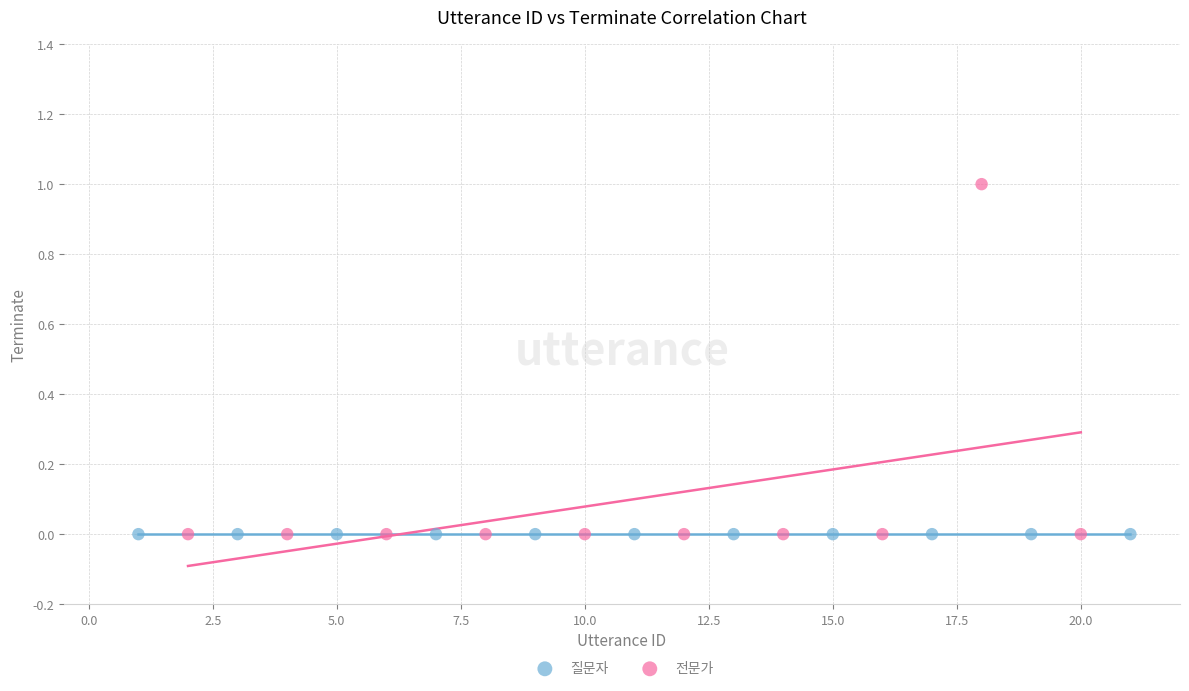

Which series reaches the maximum Y coordinate?

전문가